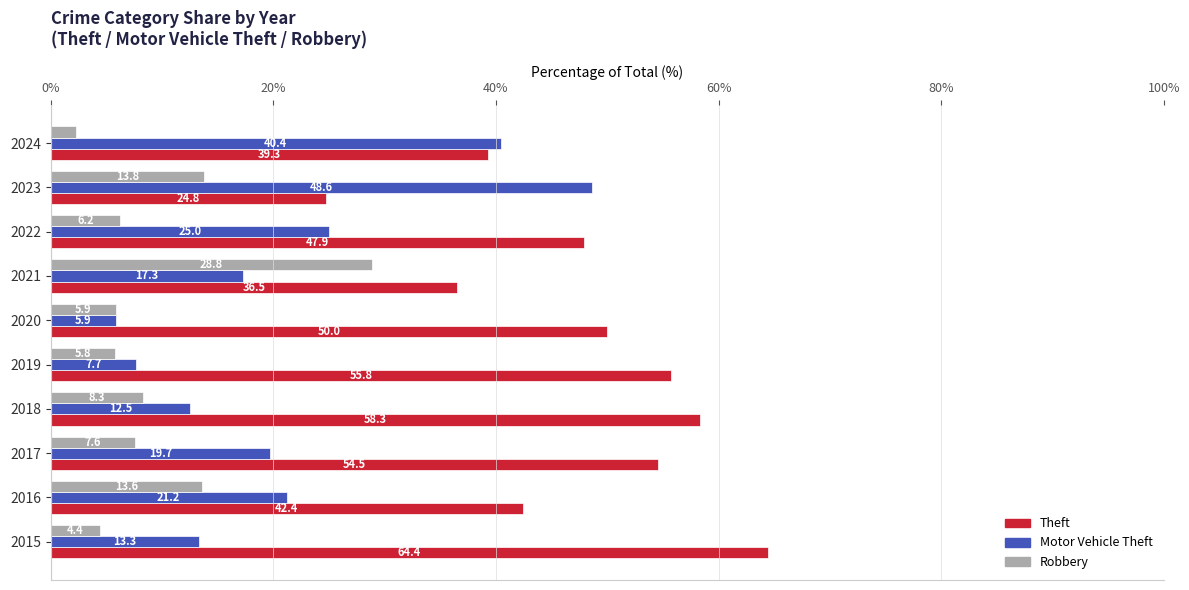

What is the maximum value for Theft?

64.4